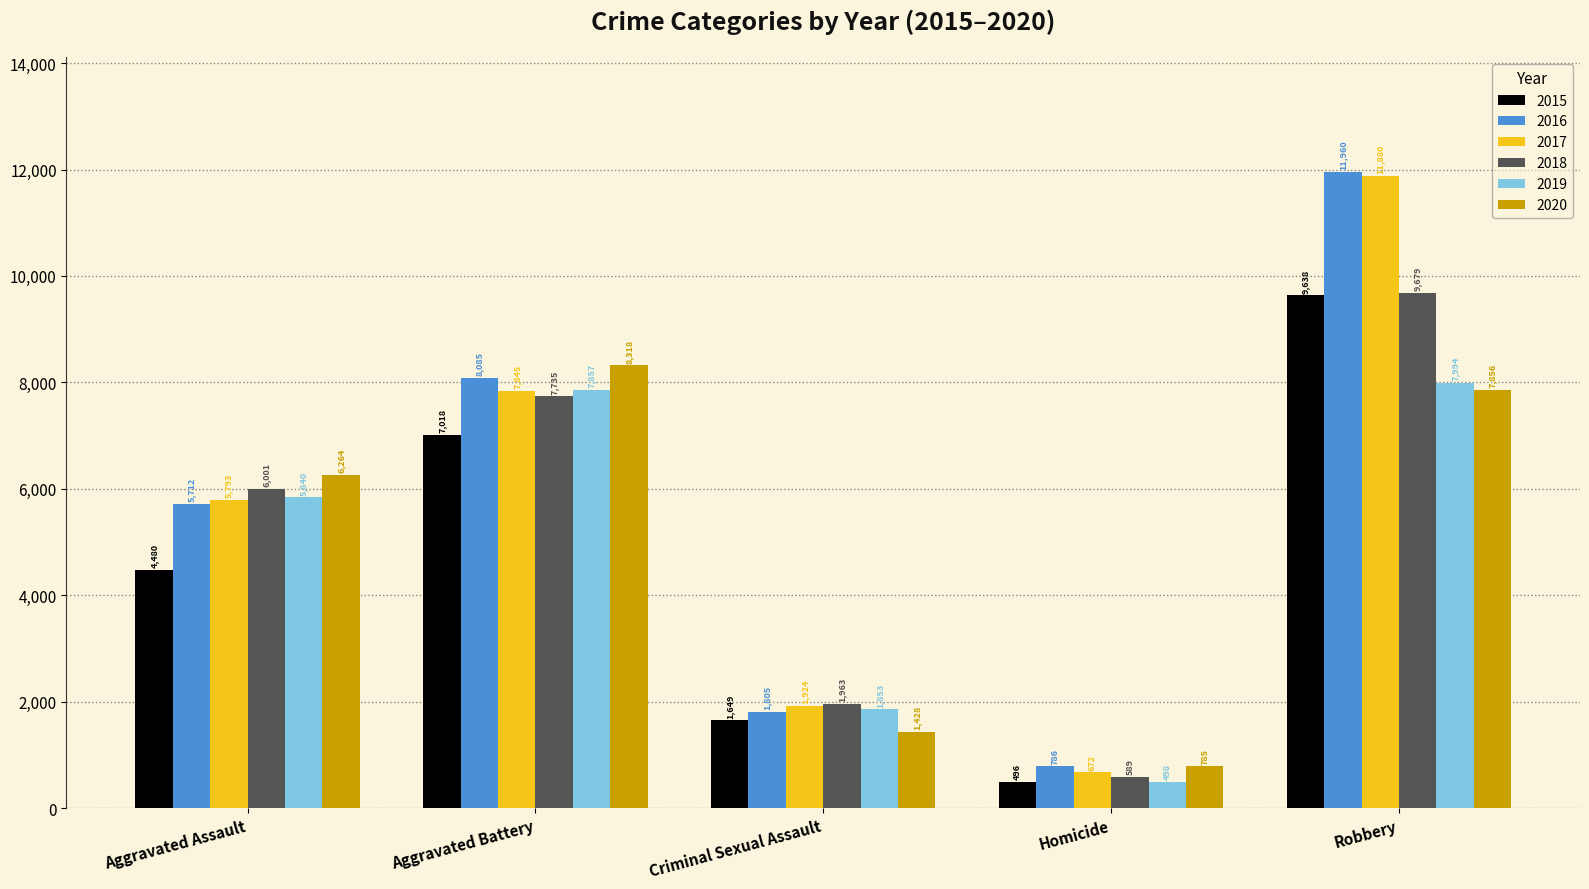

What is the minimum value shown in the chart?

496